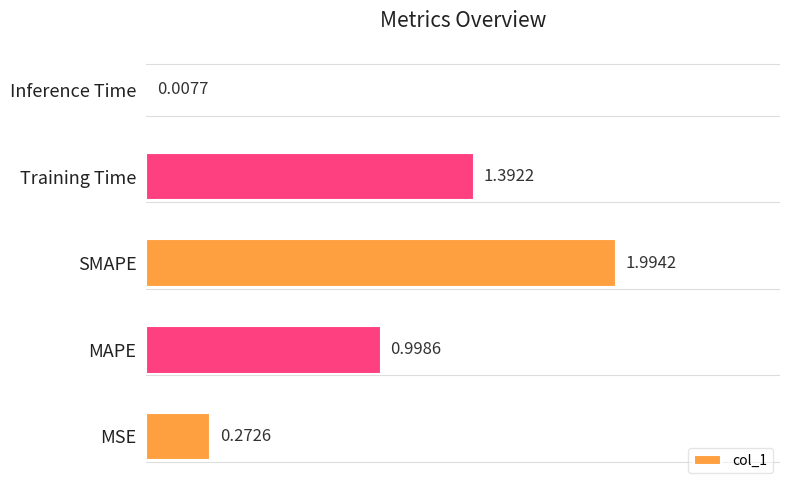

What is the sum of all values?

4.7